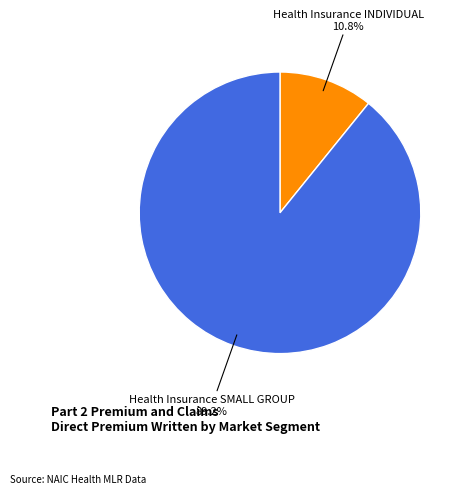

Does Health Insurance SMALL GROUP account for over 50% of the chart?

Yes